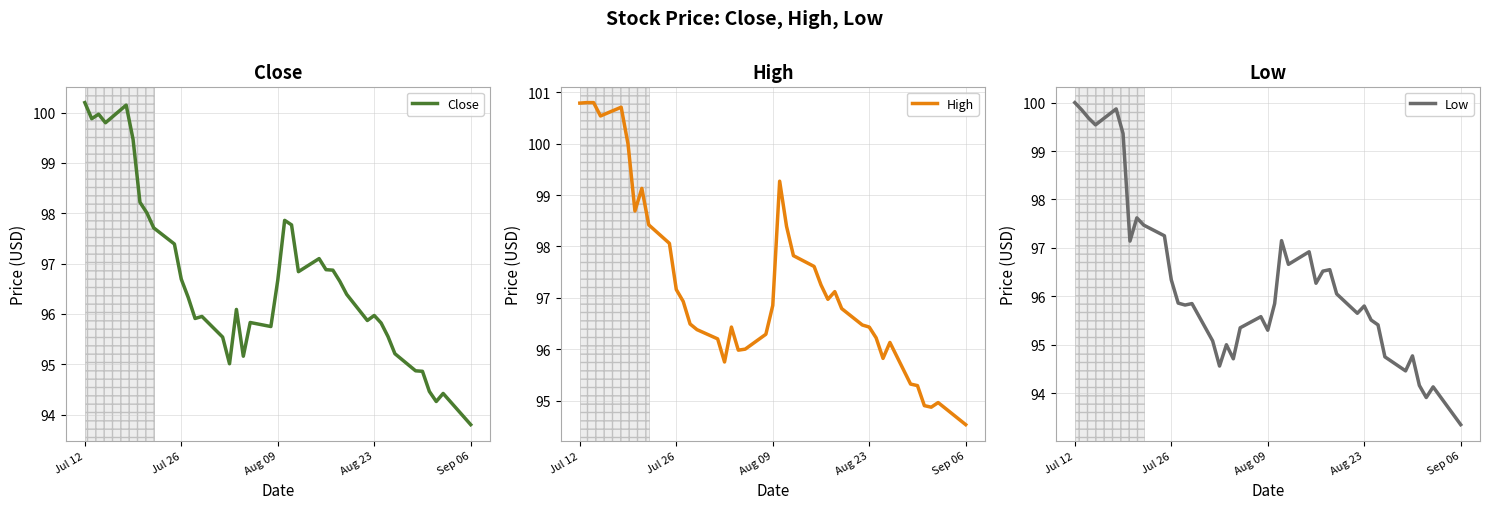

The value of Low at Aug 09 is 95.3. True or false?

True